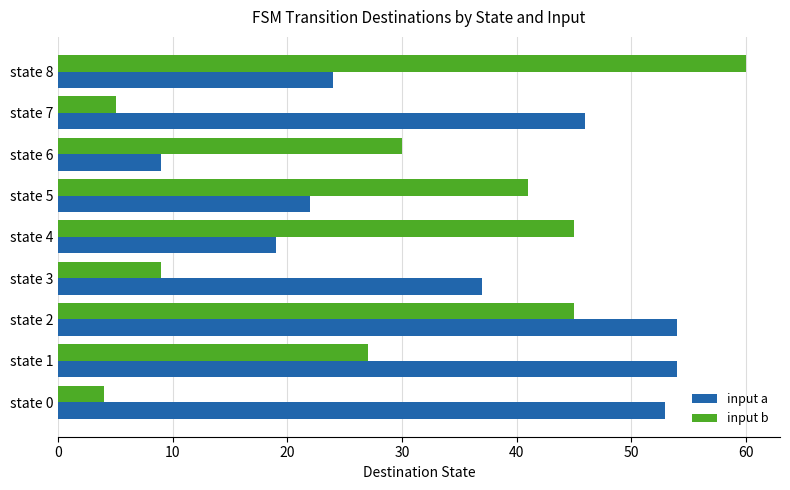

Which label corresponds to the largest value in the chart?

state 8